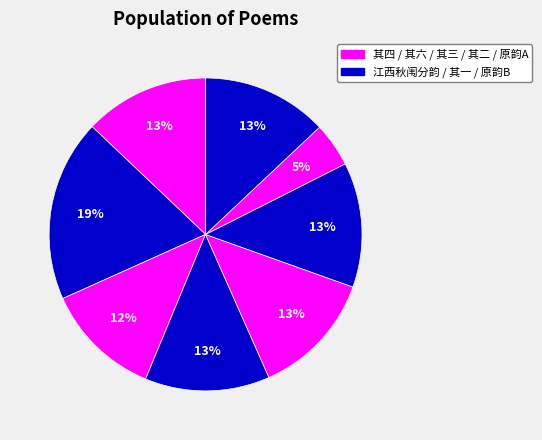

Count the number of slices in the pie.

8